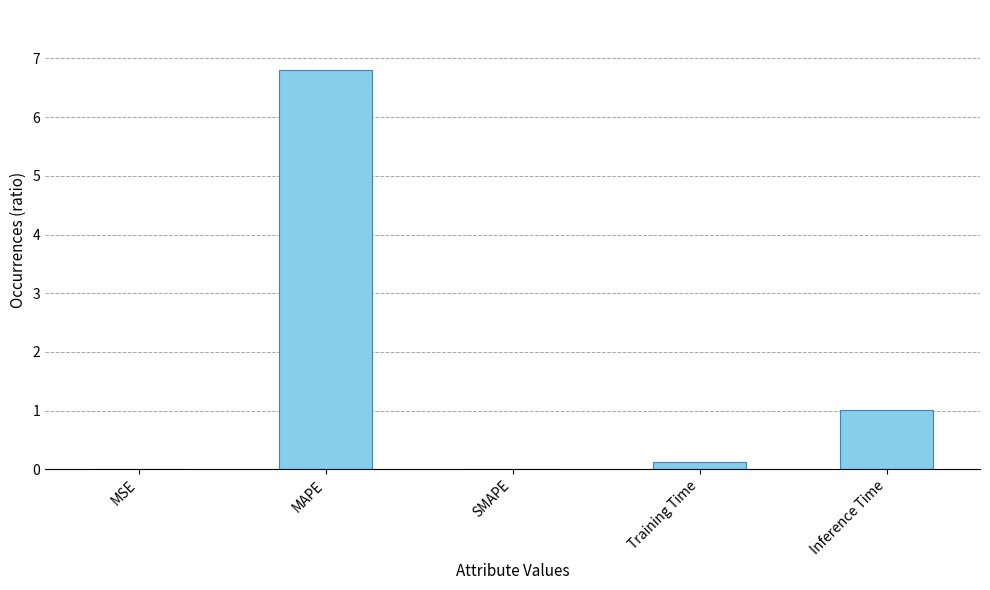

What is the change in value from MSE to Inference Time?

+1.0